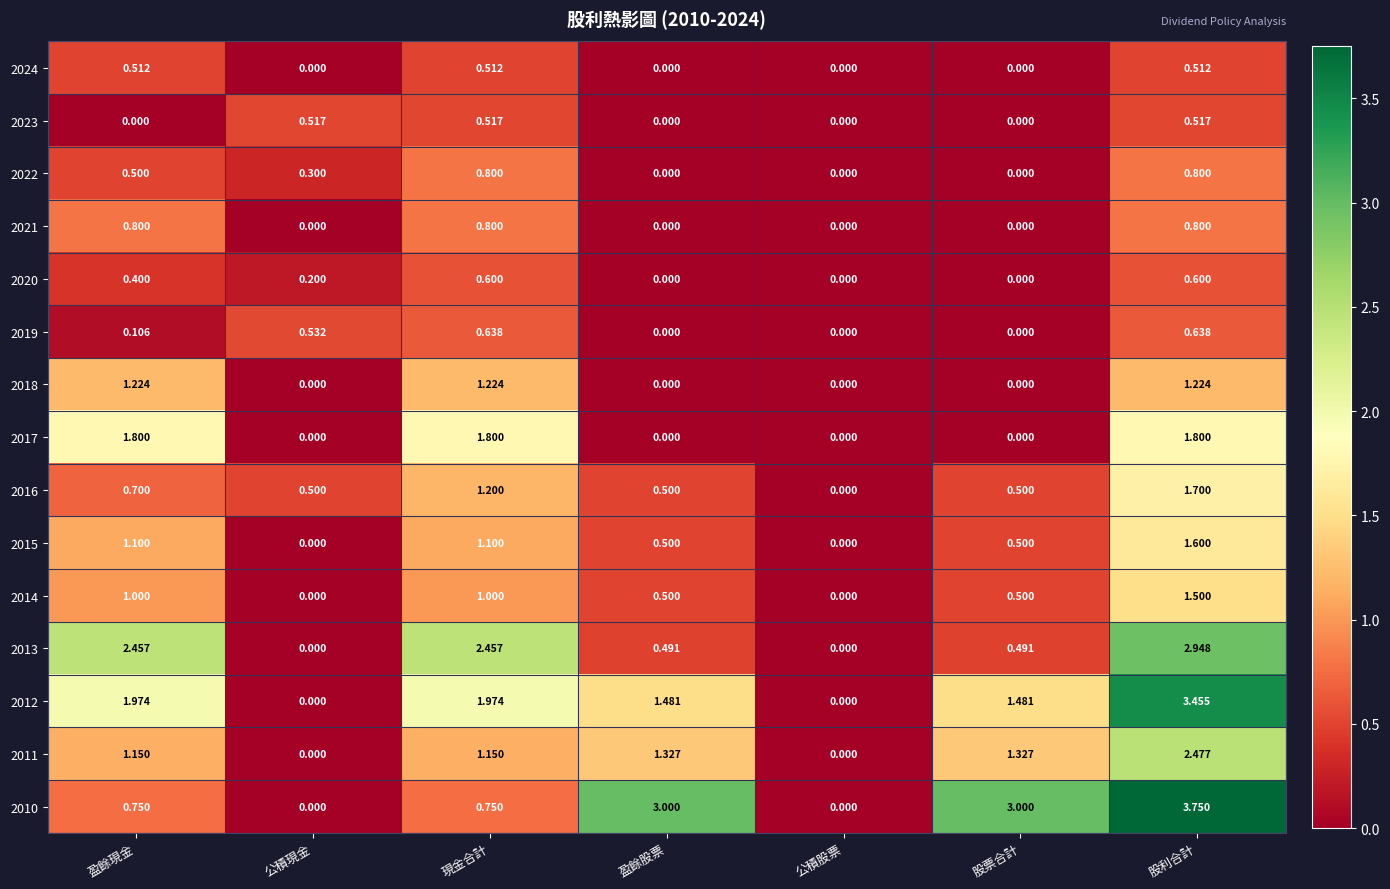

At which label does 2011 first exceed 1?

盈餘現金